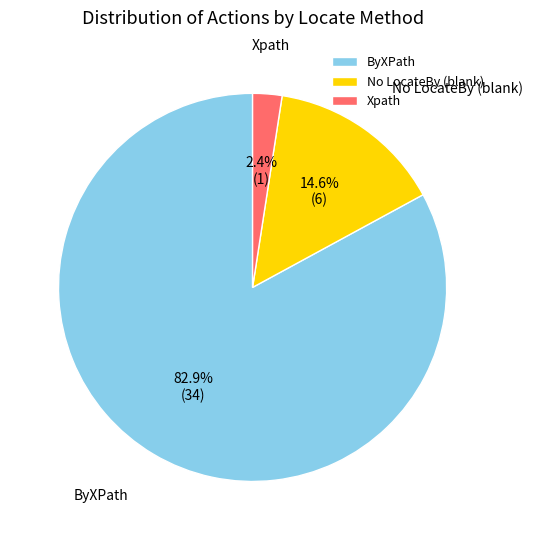

How many slices are in this pie chart?

3